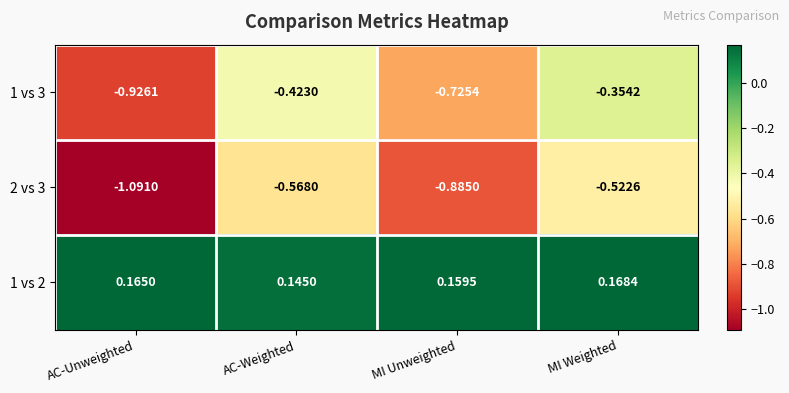

Rank the series by their maximum value, from lowest to highest.

2 vs 3, 1 vs 3, 1 vs 2